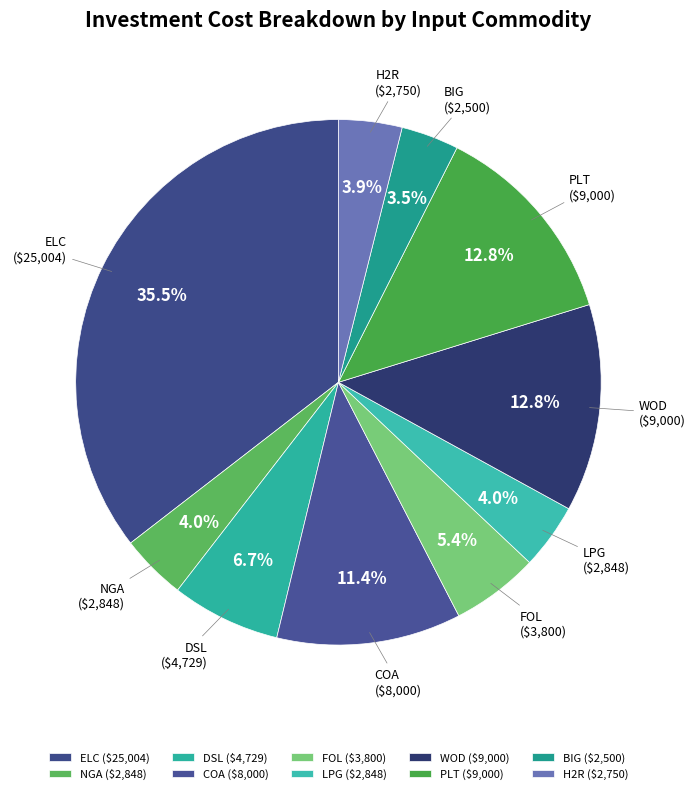

Is BIG the majority of the pie?

No